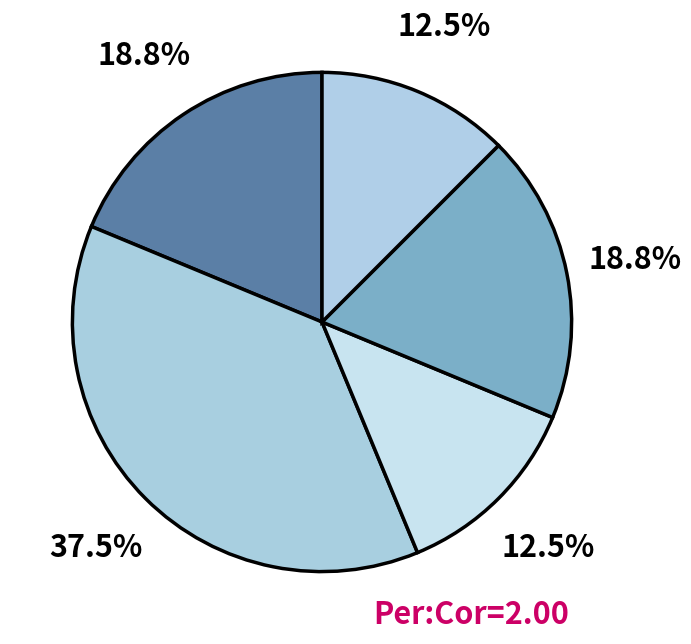

How many segments does this pie chart have?

5